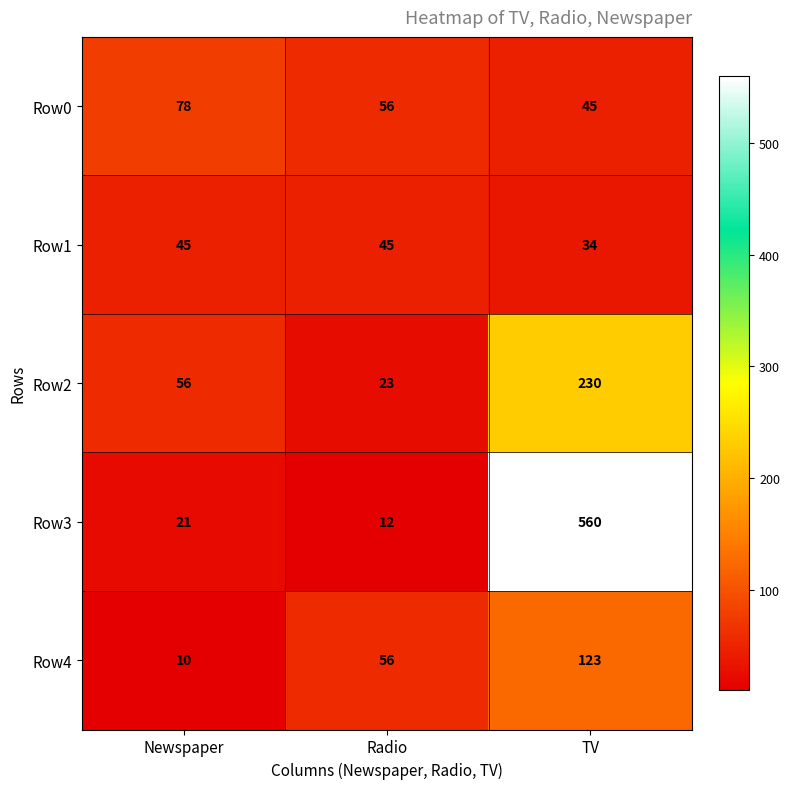

What is the maximum value shown in the chart?

560